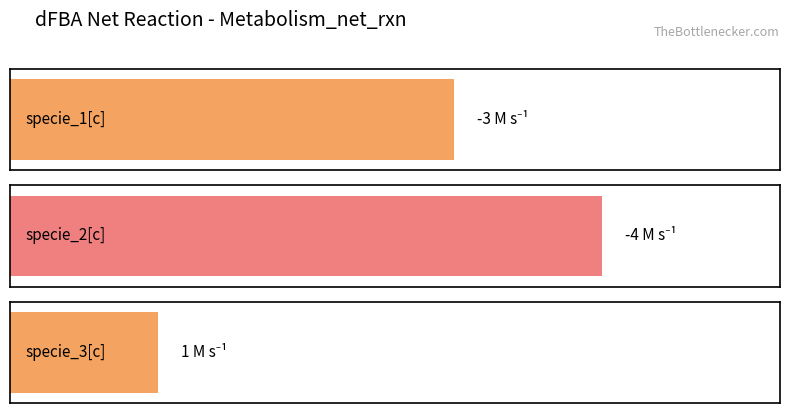

Are the bars grouped side by side (vs. stacked)?

No